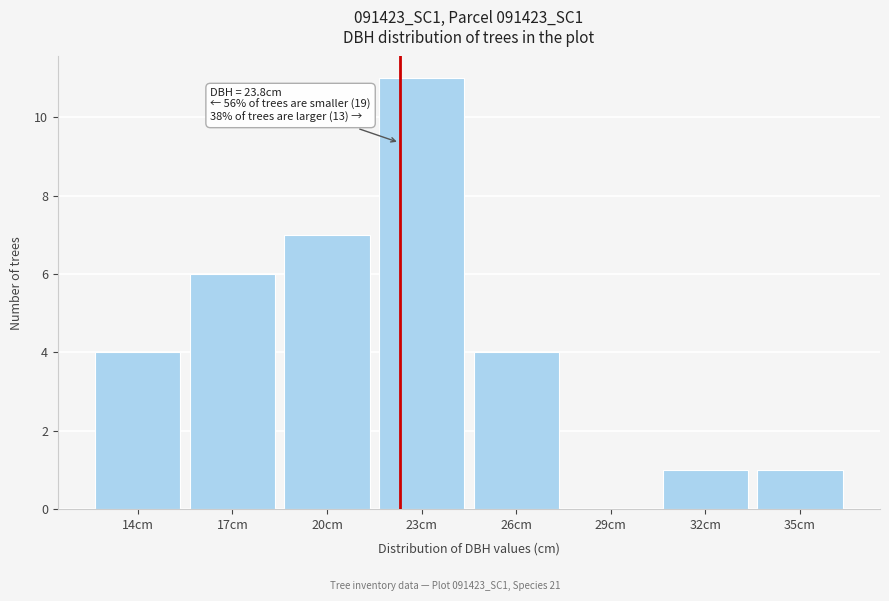

Reading left to right, what are all the values shown in this chart?

14cm=4	17cm=6	20cm=7	23cm=11	26cm=4	29cm=0	32cm=1	35cm=1